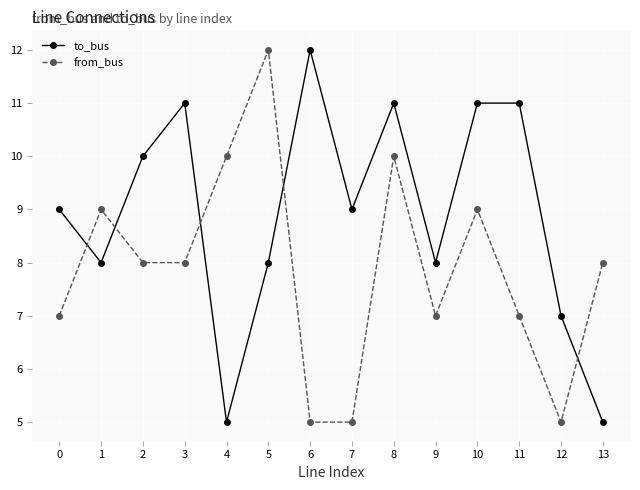

Count the number of categories in the chart.

14